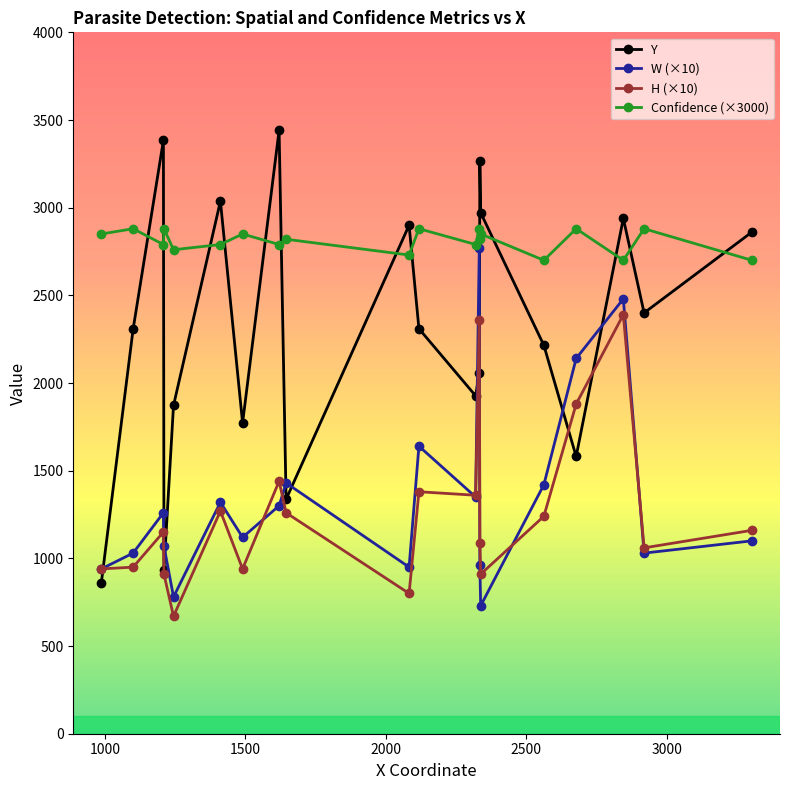

Which series has the widest spread of values?

Y